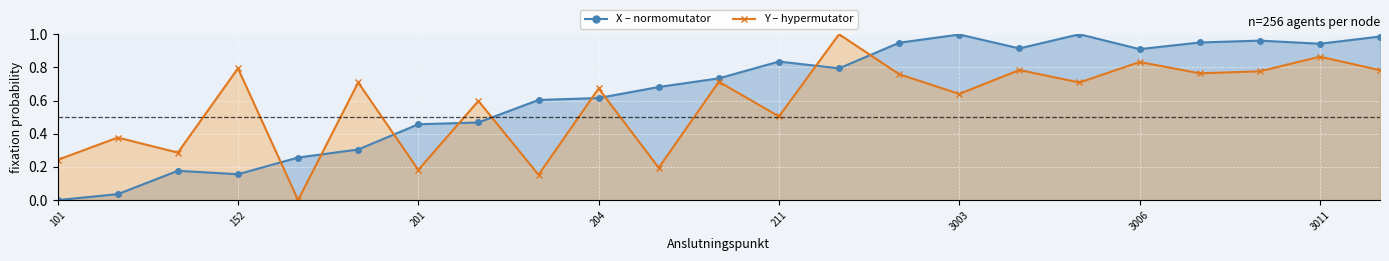

What is the greatest value displayed?

1.0